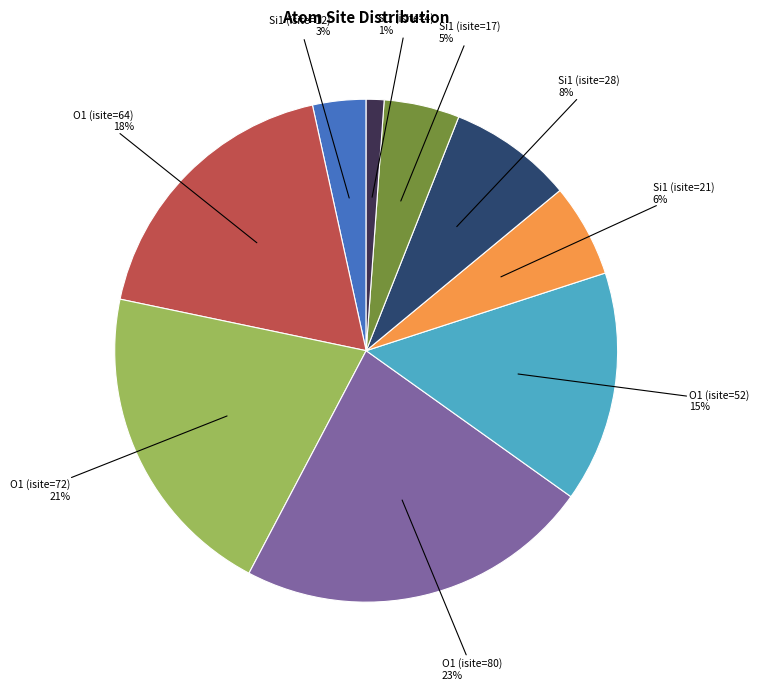

To the nearest percent, what is the average slice percentage?

11%